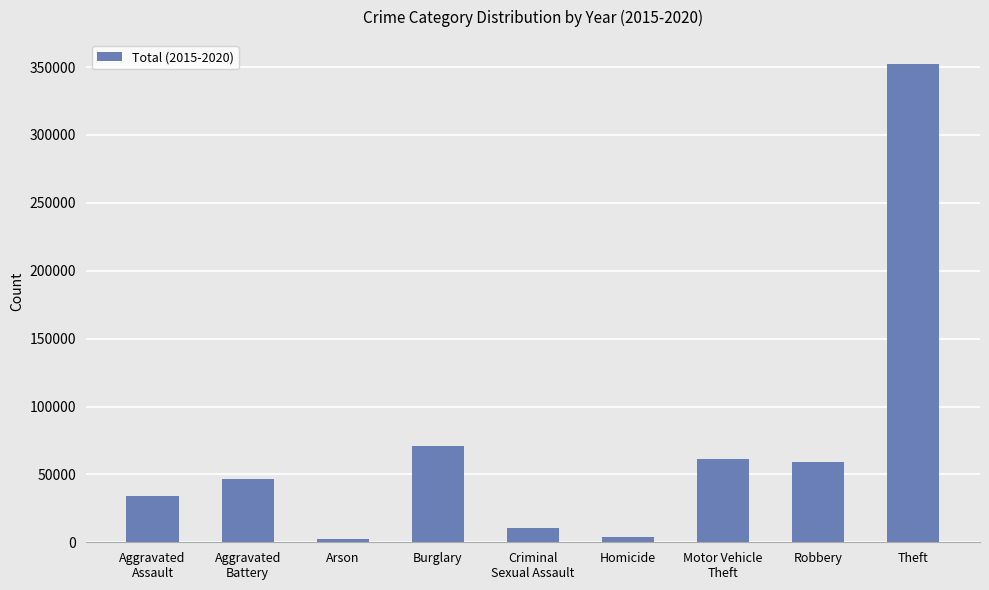

Are the bars grouped side by side (vs. stacked)?

No